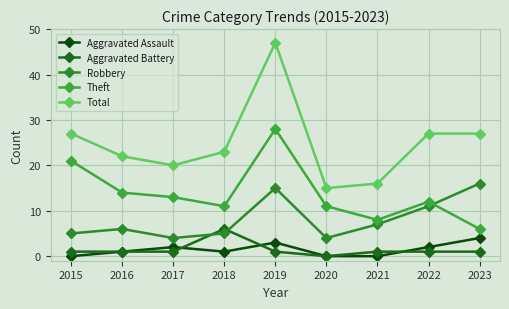

How many data points in Total are less than 23?

4